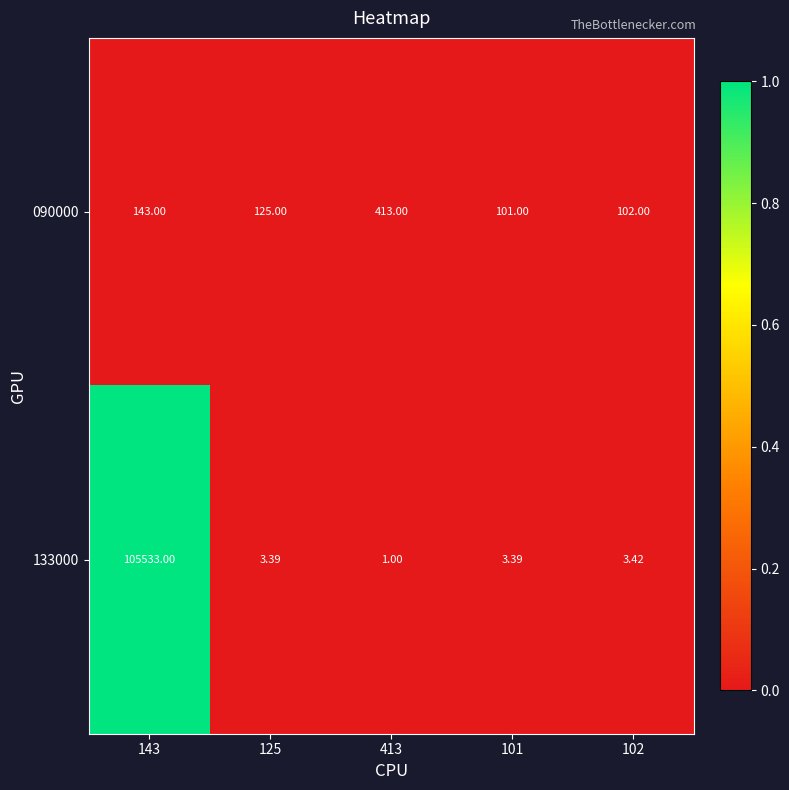

Is the value of 090000 at 125 greater than the value of 133000 at 102?

Yes